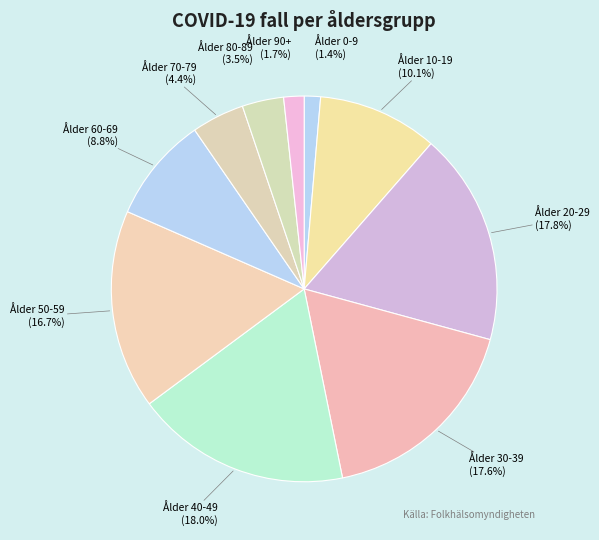

Is there a majority slice in this chart?

No